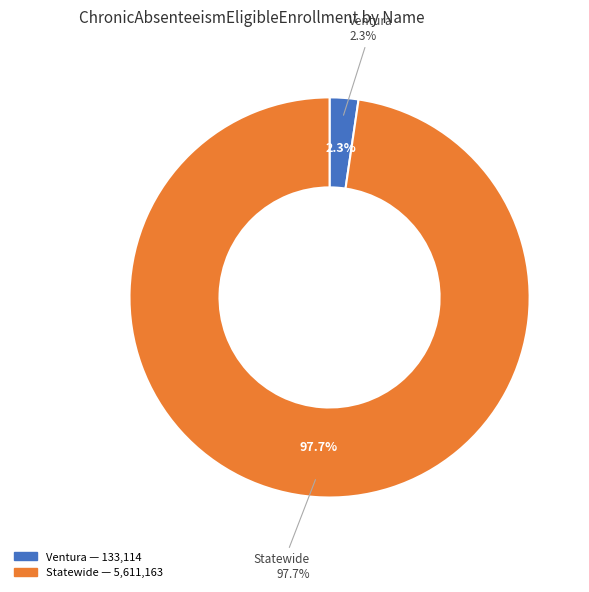

To the nearest percent, what is the combined percentage of Statewide and Ventura?

100%